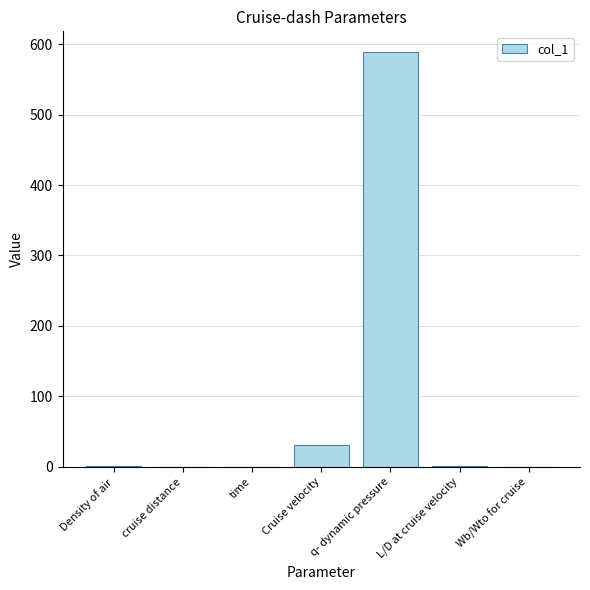

Which label corresponds to the largest value in the chart?

q- dynamic pressure